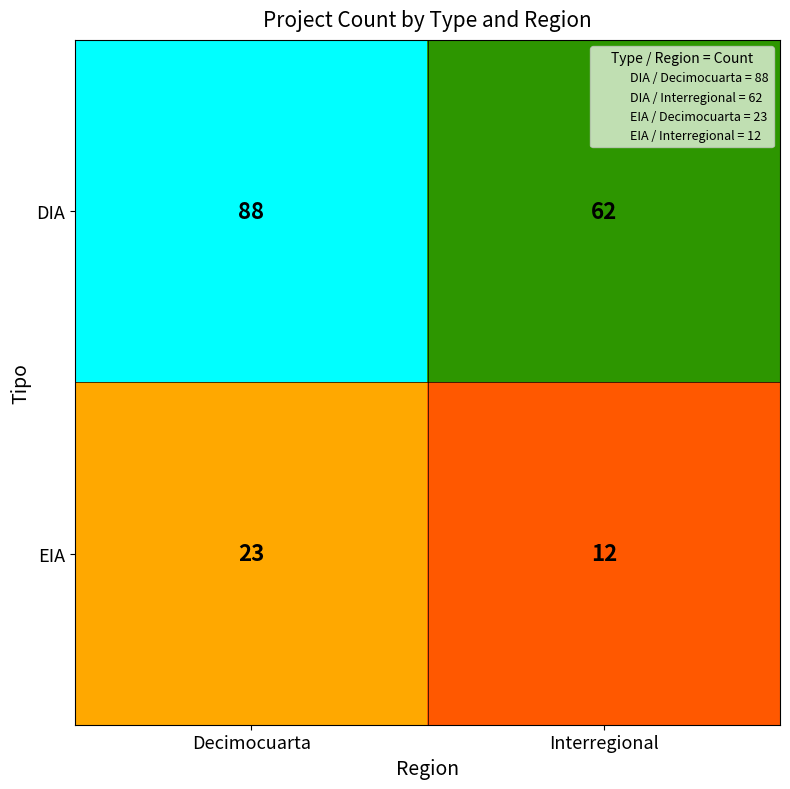

Reading left to right, list all the values displayed in this chart.

DIA: Decimocuarta=88	Interregional=62
EIA: Decimocuarta=23	Interregional=12